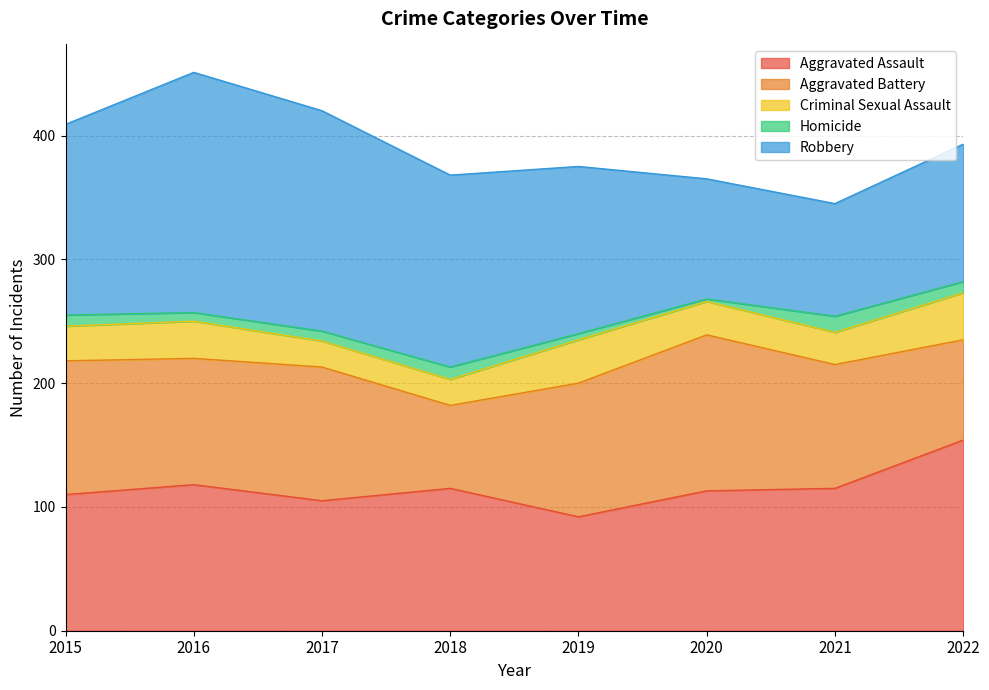

The value of Aggravated Assault at 2017 is 105. True or false?

True